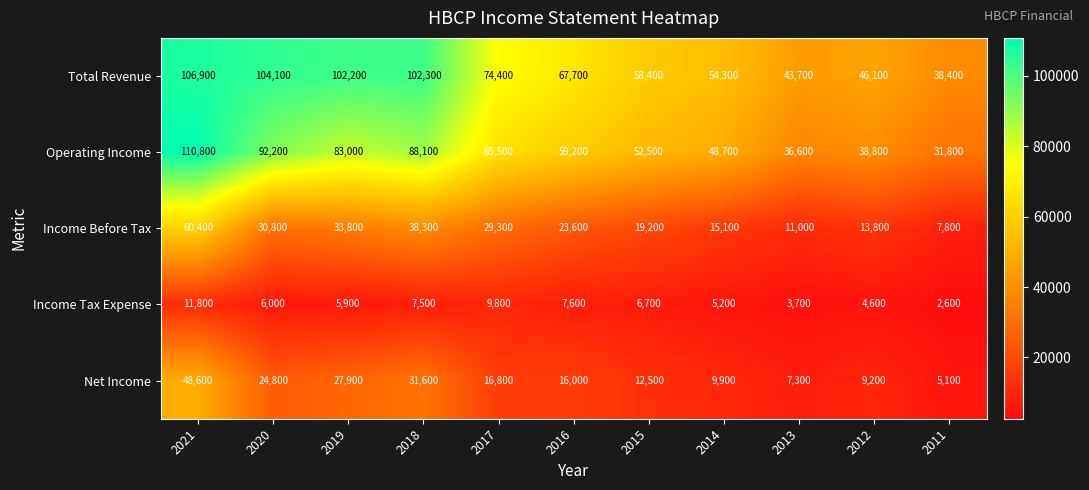

What is the sum of the Income Tax Expense values at 2021 and 2020?

17800